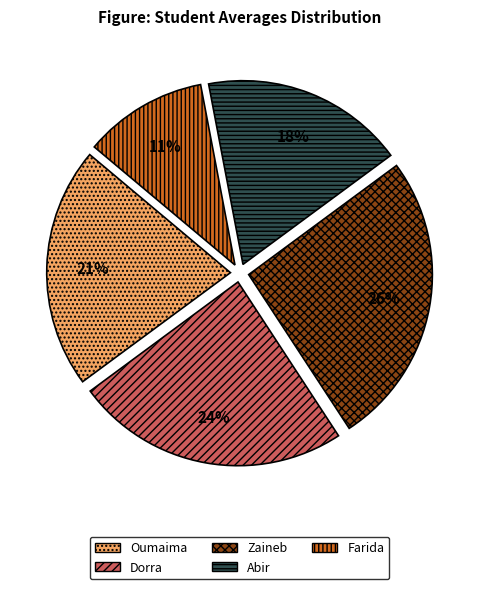

To the nearest percent, what is the difference between the Abir and Dorra slice percentages?

6%